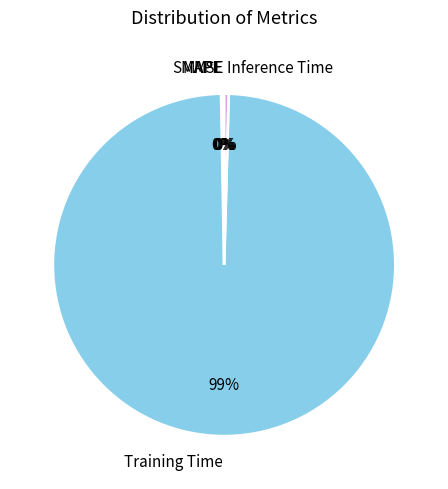

To the nearest percent, what is the average slice percentage?

20%